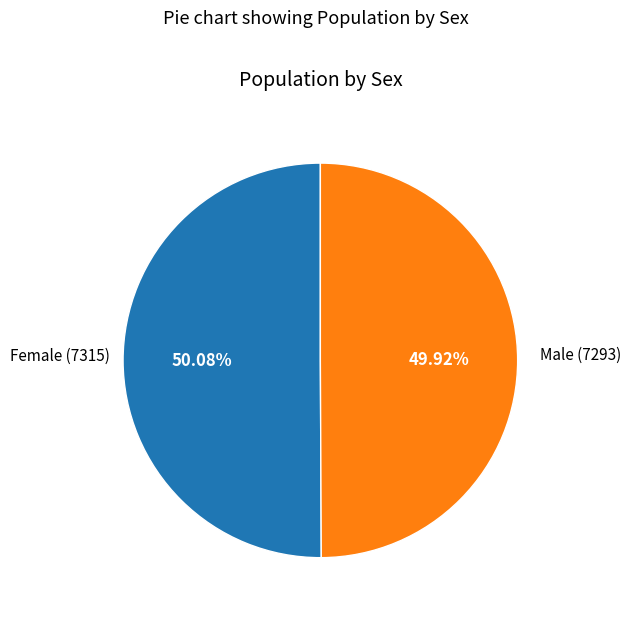

Is there any slice that represents more than half of the pie?

Yes